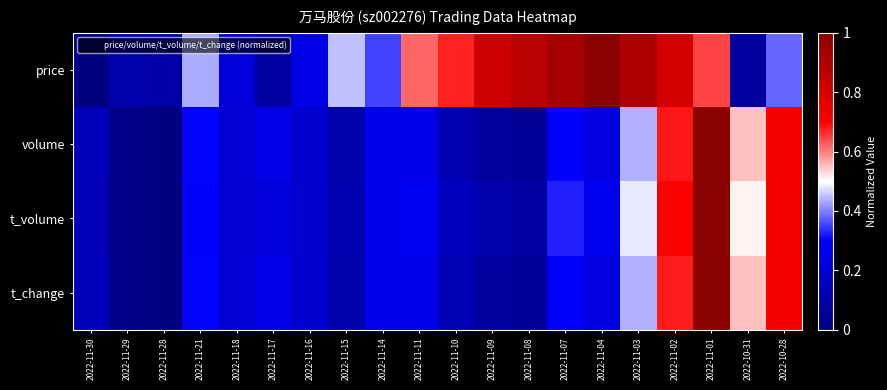

Reading right to left, list all the values displayed in this chart.

price: 2022-10-28=0.4	2022-10-31=0.1	2022-11-01=0.6	2022-11-02=0.8	2022-11-03=0.9	2022-11-04=1.0	2022-11-07=0.9	2022-11-08=0.9	2022-11-09=0.8	2022-11-10=0.7	2022-11-11=0.6	2022-11-14=0.4	2022-11-15=0.5	2022-11-16=0.2	2022-11-17=0.1	2022-11-18=0.2	2022-11-21=0.4	2022-11-28=0.1	2022-11-29=0.1	2022-11-30=0.0
volume: 2022-10-28=0.7	2022-10-31=0.5	2022-11-01=1.0	2022-11-02=0.7	2022-11-03=0.4	2022-11-04=0.2	2022-11-07=0.3	2022-11-08=0.1	2022-11-09=0.1	2022-11-10=0.1	2022-11-11=0.3	2022-11-14=0.3	2022-11-15=0.1	2022-11-16=0.2	2022-11-17=0.2	2022-11-18=0.2	2022-11-21=0.3	2022-11-28=0.0	2022-11-29=0.0	2022-11-30=0.1
t_volume: 2022-10-28=0.7	2022-10-31=0.5	2022-11-01=1.0	2022-11-02=0.7	2022-11-03=0.5	2022-11-04=0.3	2022-11-07=0.3	2022-11-08=0.1	2022-11-09=0.1	2022-11-10=0.1	2022-11-11=0.3	2022-11-14=0.3	2022-11-15=0.1	2022-11-16=0.2	2022-11-17=0.2	2022-11-18=0.2	2022-11-21=0.3	2022-11-28=0.0	2022-11-29=0.0	2022-11-30=0.1
t_change: 2022-10-28=0.7	2022-10-31=0.5	2022-11-01=1.0	2022-11-02=0.7	2022-11-03=0.4	2022-11-04=0.2	2022-11-07=0.3	2022-11-08=0.1	2022-11-09=0.1	2022-11-10=0.1	2022-11-11=0.3	2022-11-14=0.3	2022-11-15=0.1	2022-11-16=0.2	2022-11-17=0.2	2022-11-18=0.2	2022-11-21=0.3	2022-11-28=0.0	2022-11-29=0.0	2022-11-30=0.1